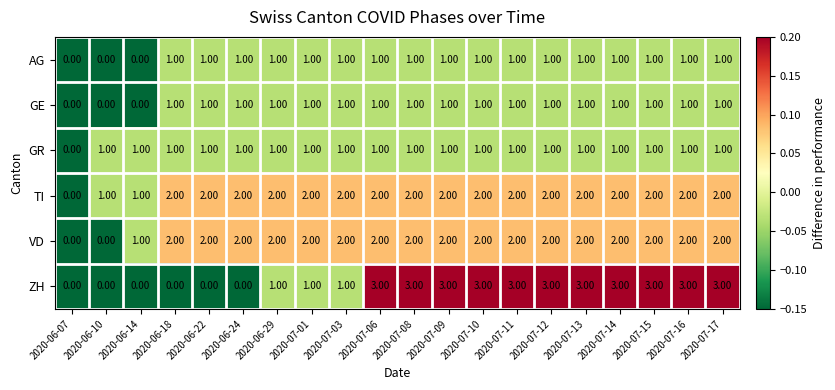

What is the total value across all series at 2020-06-22?

7